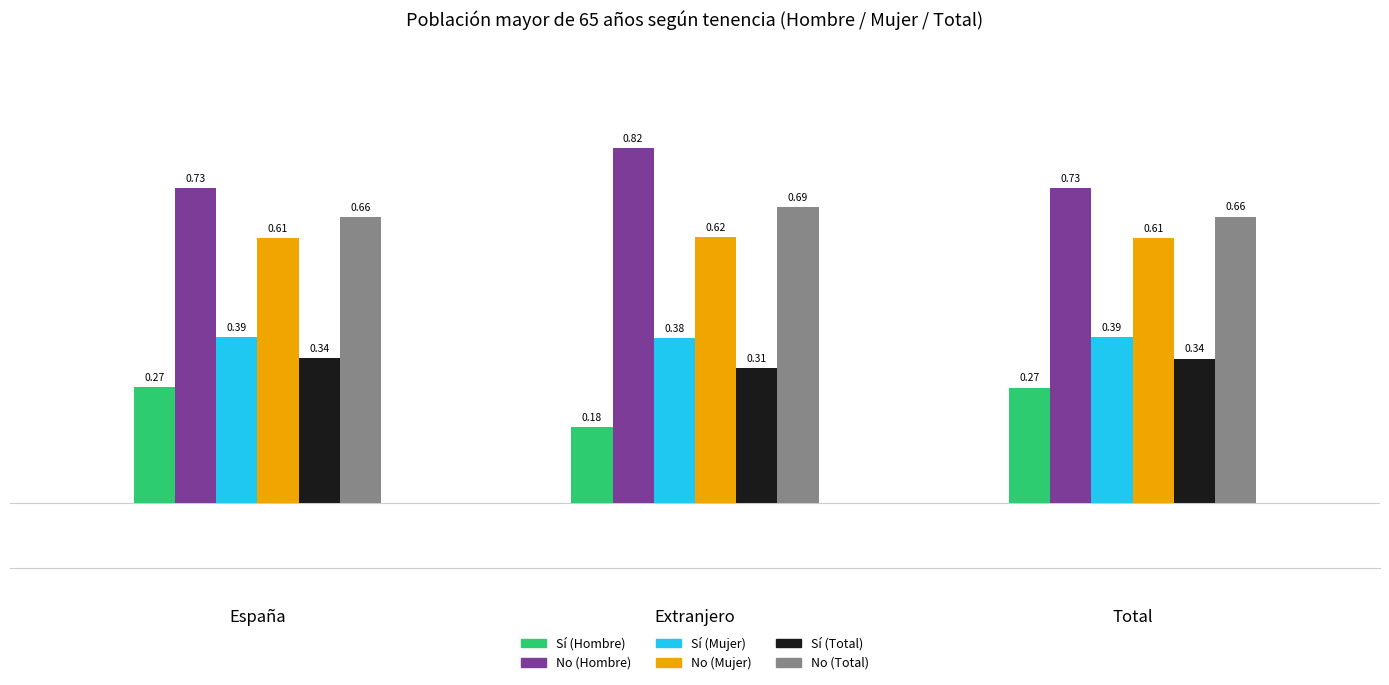

At how many categories does at least one series exceed 0?

3